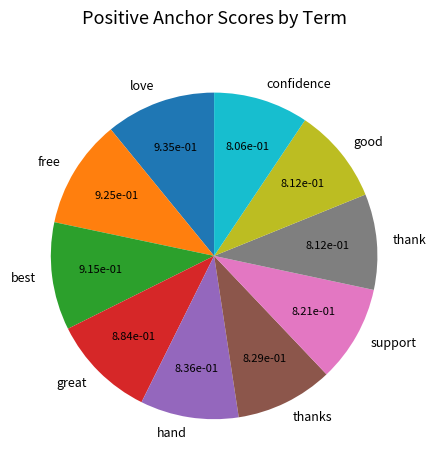

Count the number of slices in the pie.

10